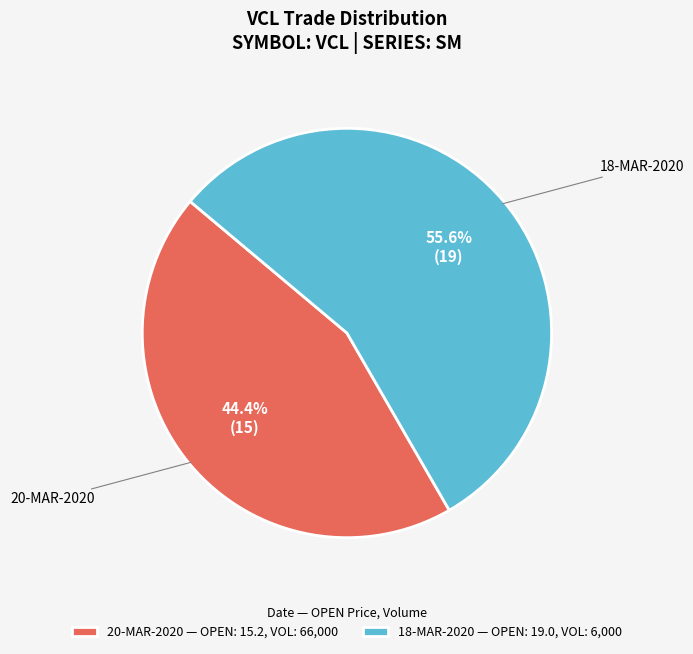

Between 20-MAR-2020 — OPEN: 15.2, VOL: 66,000 and 18-MAR-2020 — OPEN: 19.0, VOL: 6,000, which is larger?

18-MAR-2020 — OPEN: 19.0, VOL: 6,000